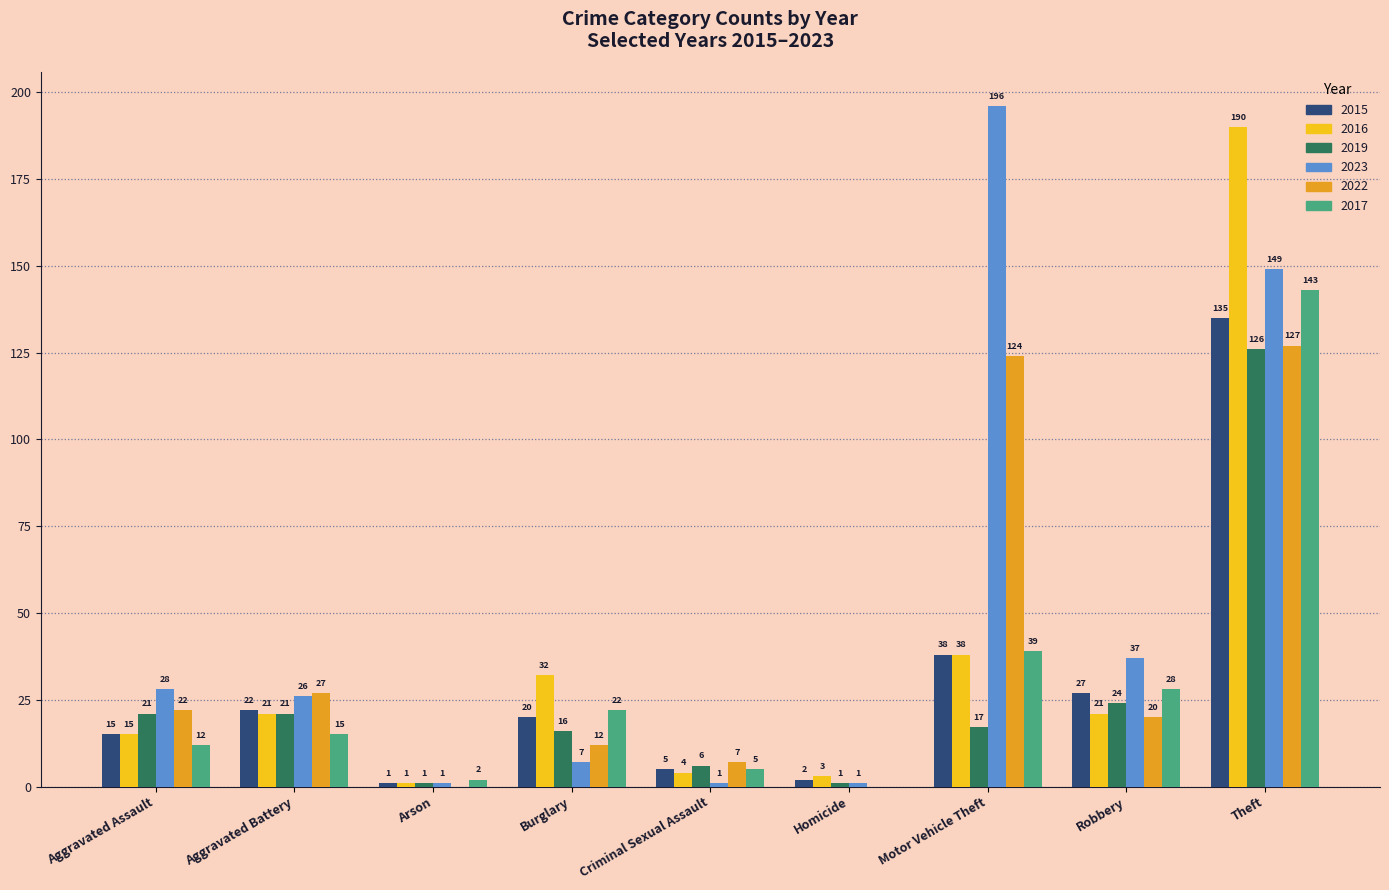

Which category has the highest value in the 2023 series?

Motor Vehicle Theft